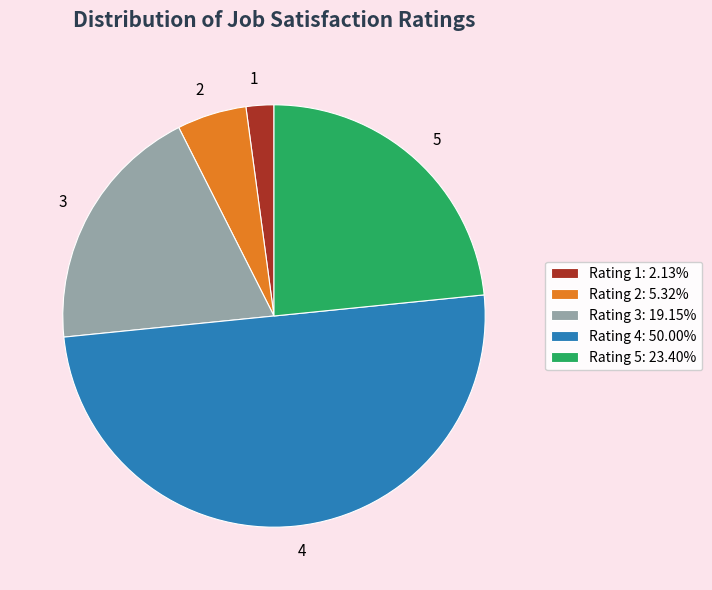

Combined, do Rating 1: 2.13% and Rating 4: 50.00% account for over 50%?

Yes